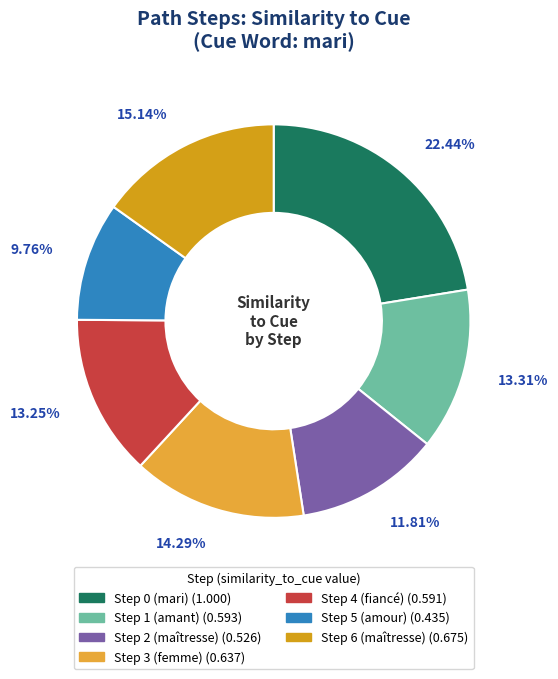

Count the number of slices in the pie.

7